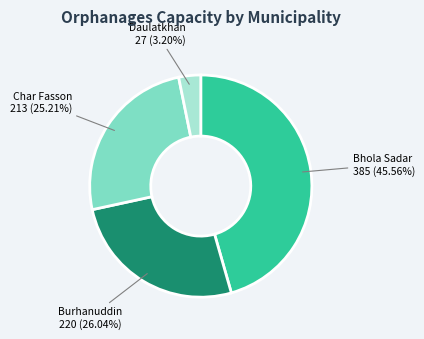

Which slice is the largest?

Bhola Sadar